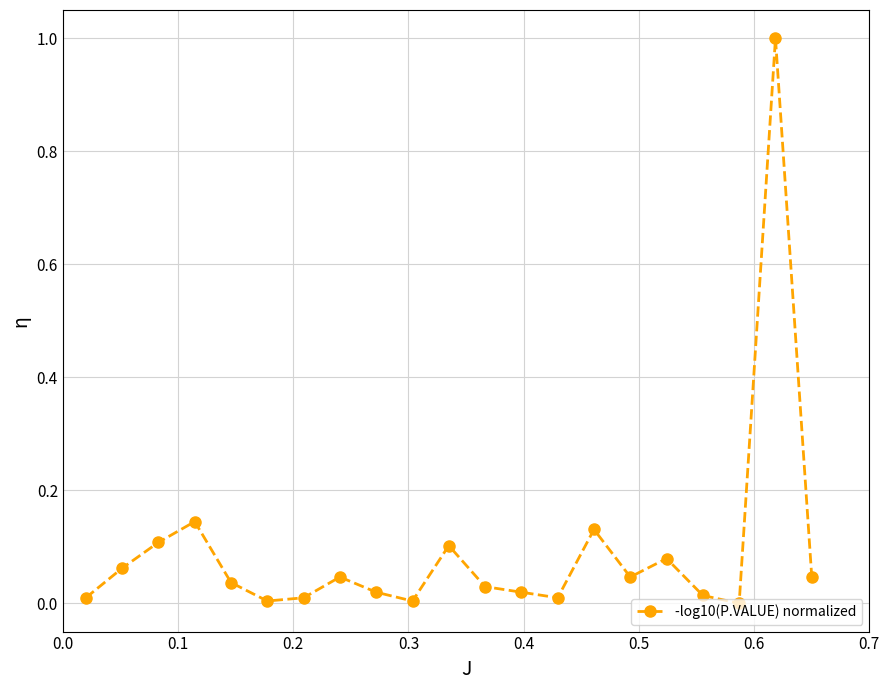

How many distinct data groups are displayed?

1